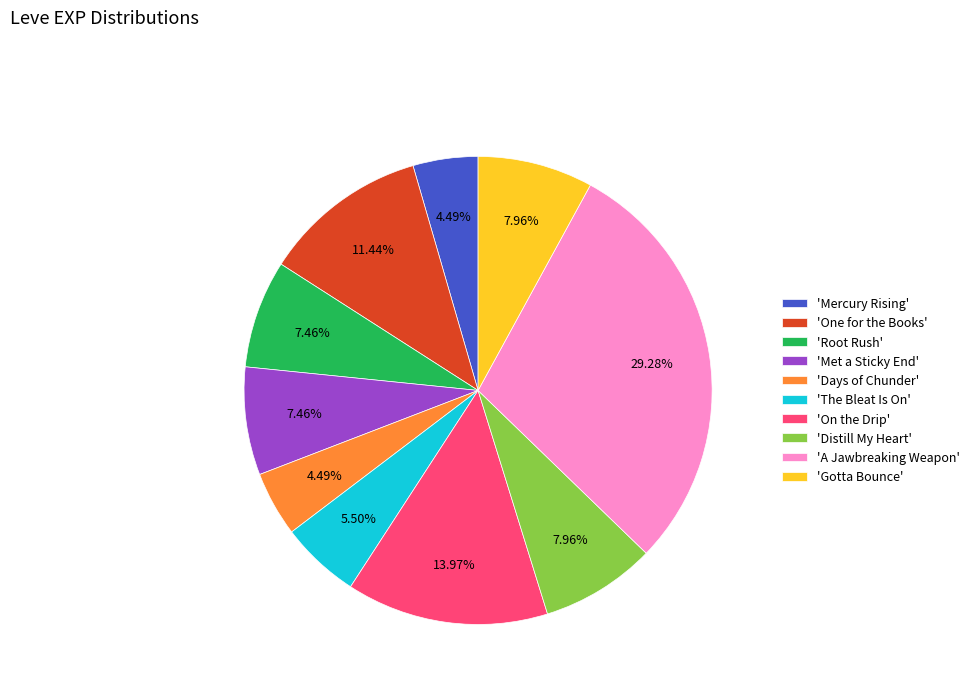

Which slice is the largest?

'A Jawbreaking Weapon'